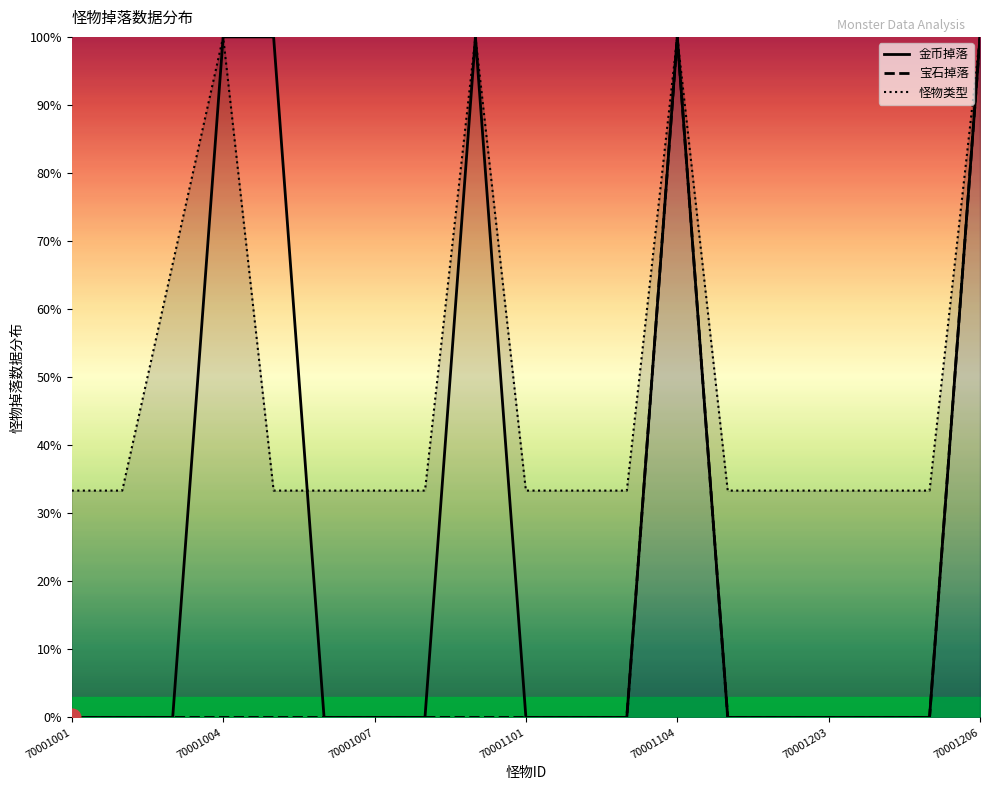

What is the value of the 怪物类型 point at the 2nd from the left?

33.3